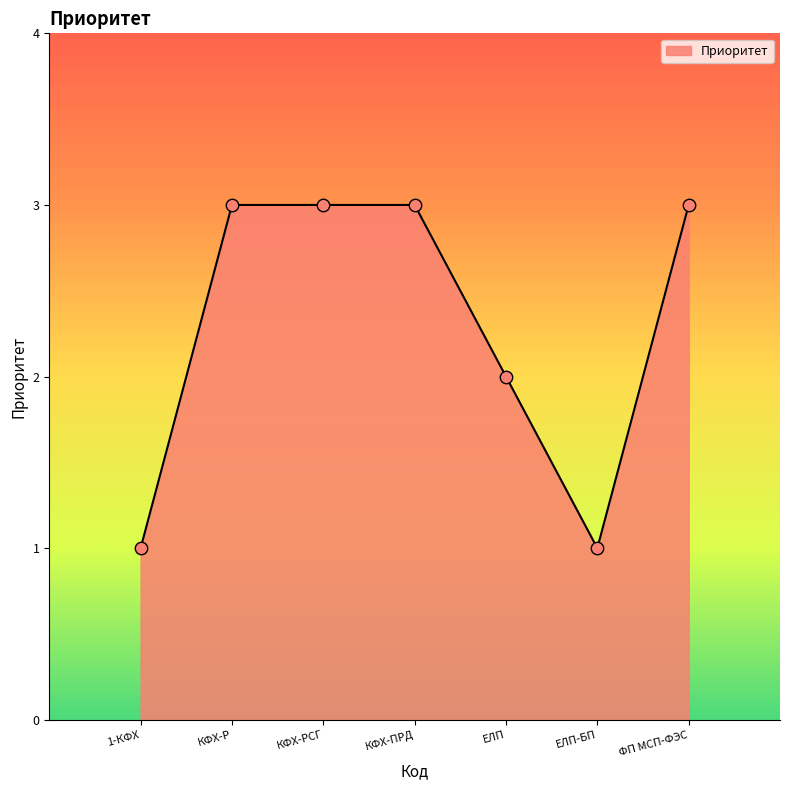

What is the ratio of the value at ФП МСП-ФЭС to the value at ЕЛП?

1.5